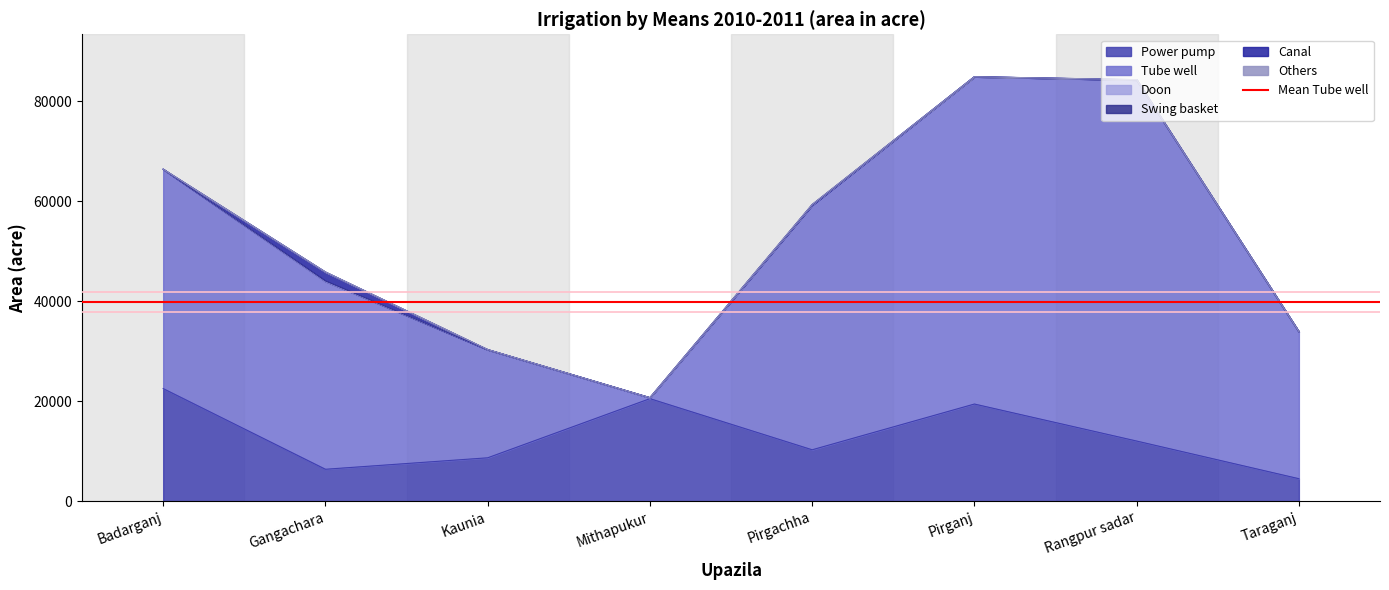

At which category does the chart reach its minimum across all series?

Badarganj